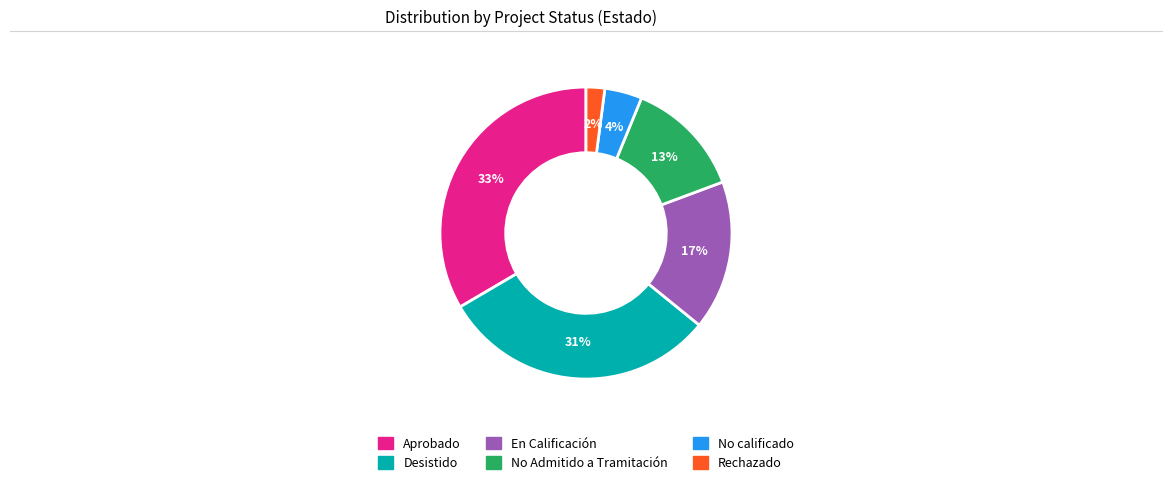

Does any single category account for the majority?

No